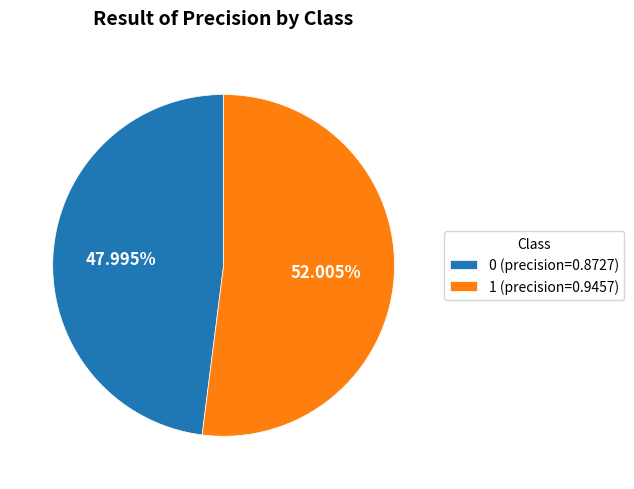

What is the total percentage of 0 and 1?

100.0%